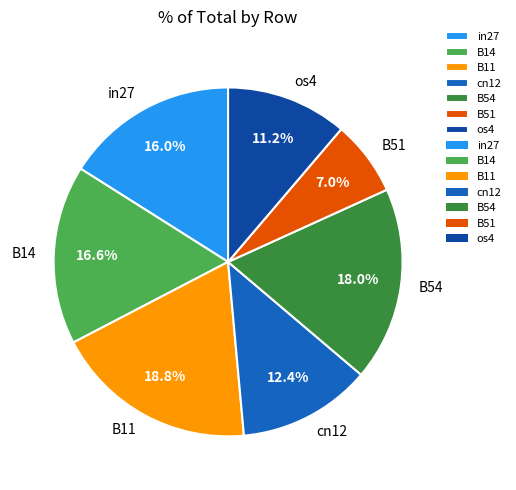

Combined, do B14 and in27 account for over 50%?

No